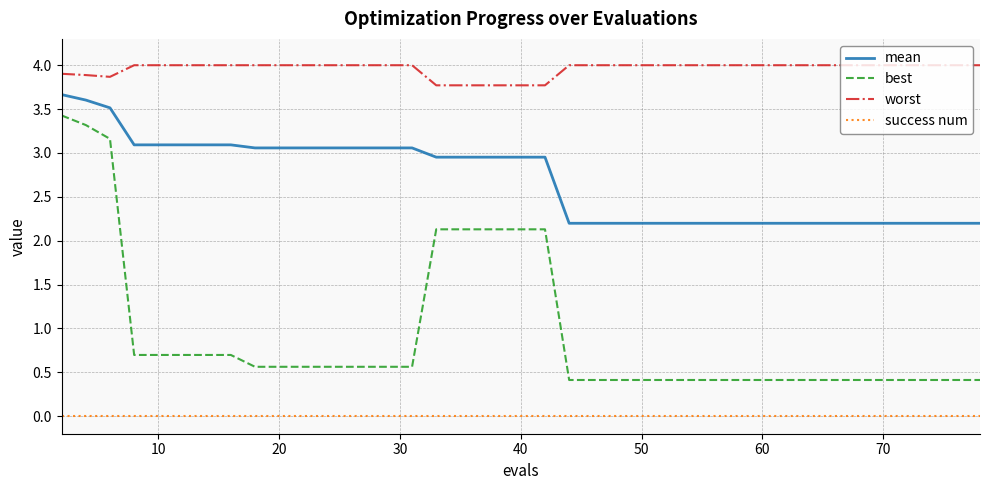

Rank the series by their maximum value, from lowest to highest.

success num, best, mean, worst